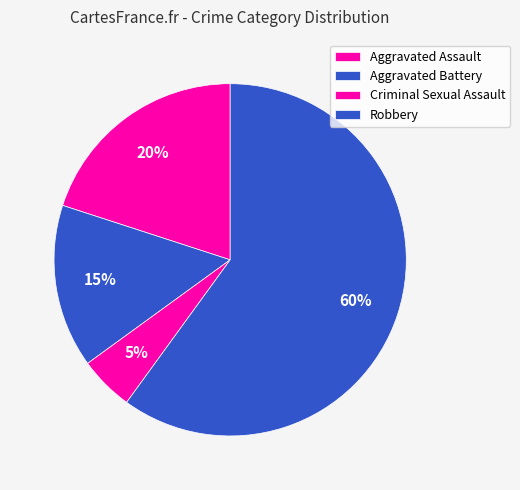

Rank the categories by value from lowest to highest.

Criminal Sexual Assault, Aggravated Battery, Aggravated Assault, Robbery